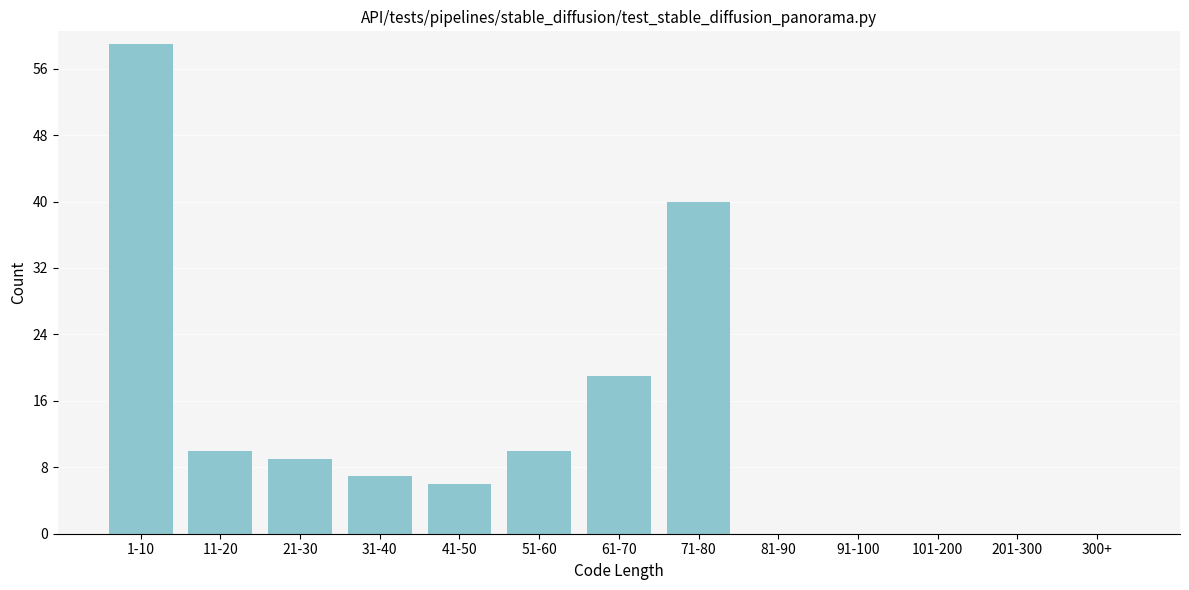

Reading left to right, extract all data points from this chart.

1-10=59	11-20=10	21-30=9	31-40=7	41-50=6	51-60=10	61-70=19	71-80=40	81-90=0	91-100=0	101-200=0	201-300=0	300+=0